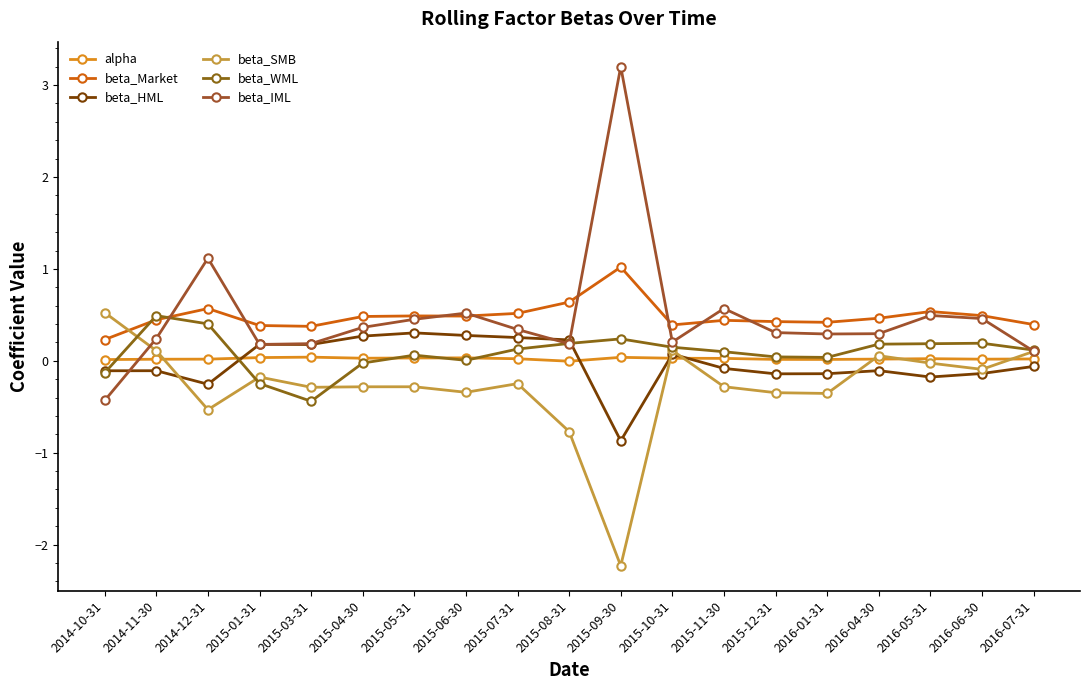

Where is beta_IML nearest to the value 1?

2014-12-31